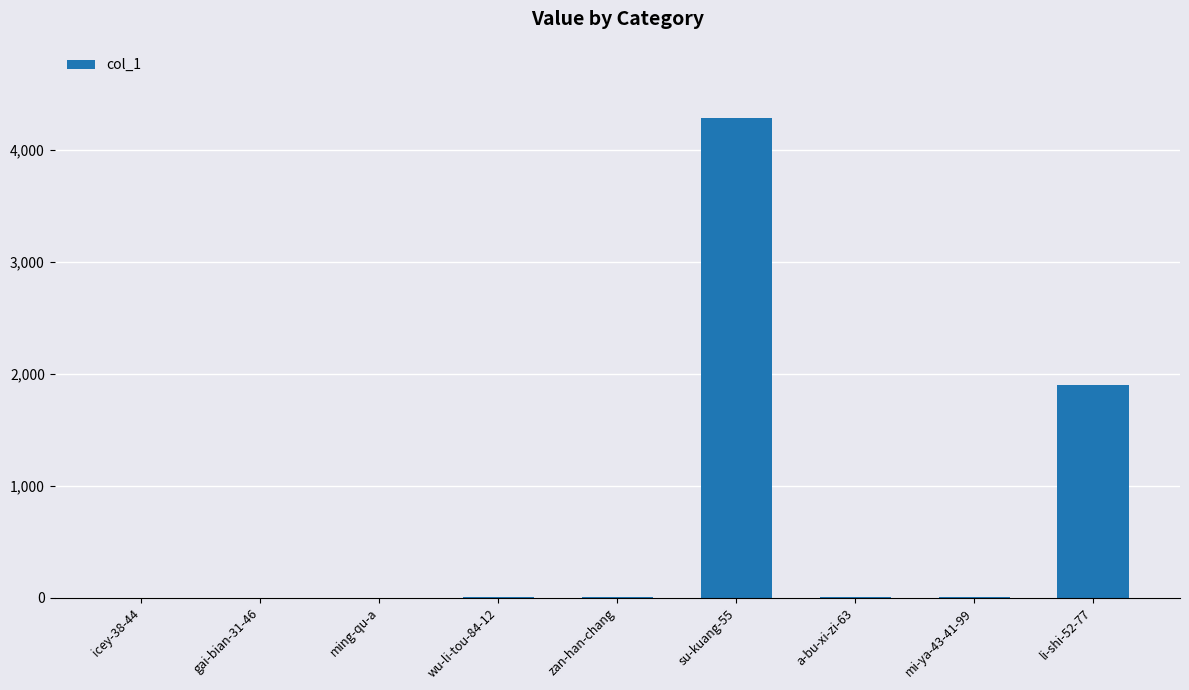

Where is the data nearest to the value 2143?

li-shi-52-77